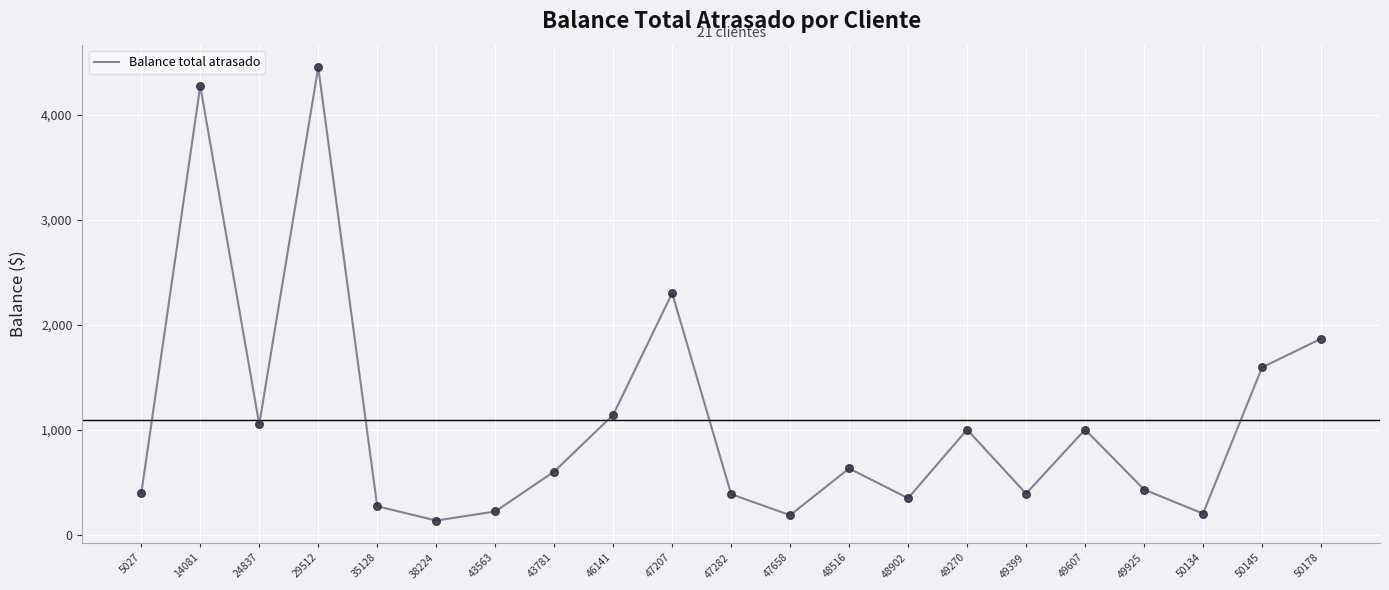

What is the change in value from 5027 to 35128?

-121.6